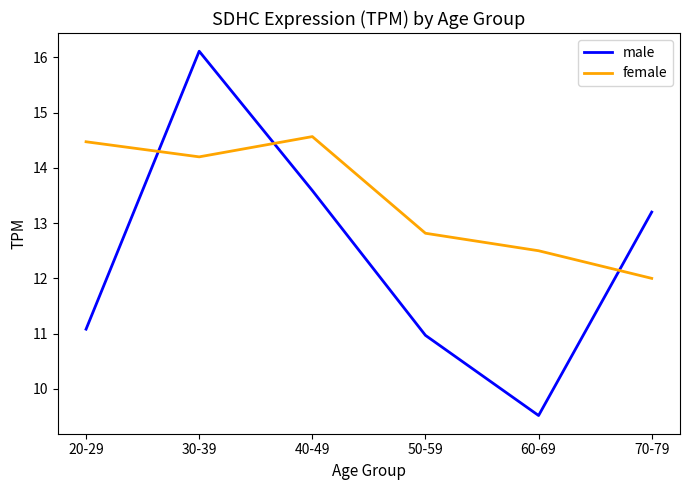

What is the total value across all series at 30-39?

30.3